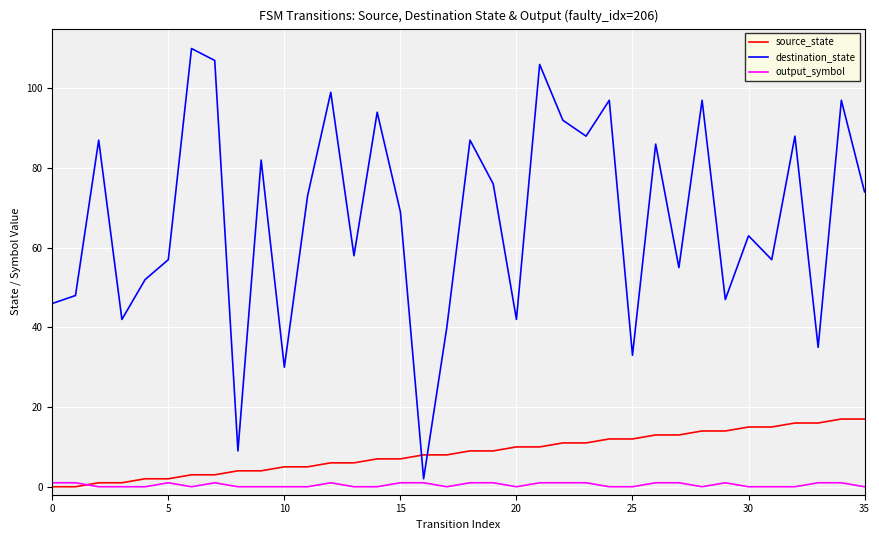

True or false: source_state and destination_state cross at least once.

True